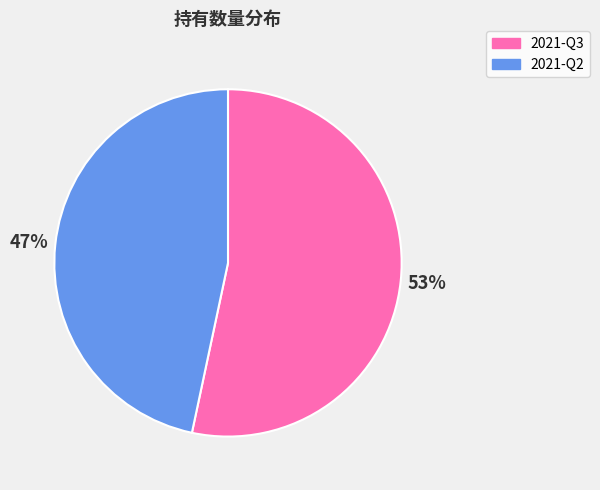

Is it true that 2021-Q2 is 54% of the pie?

False